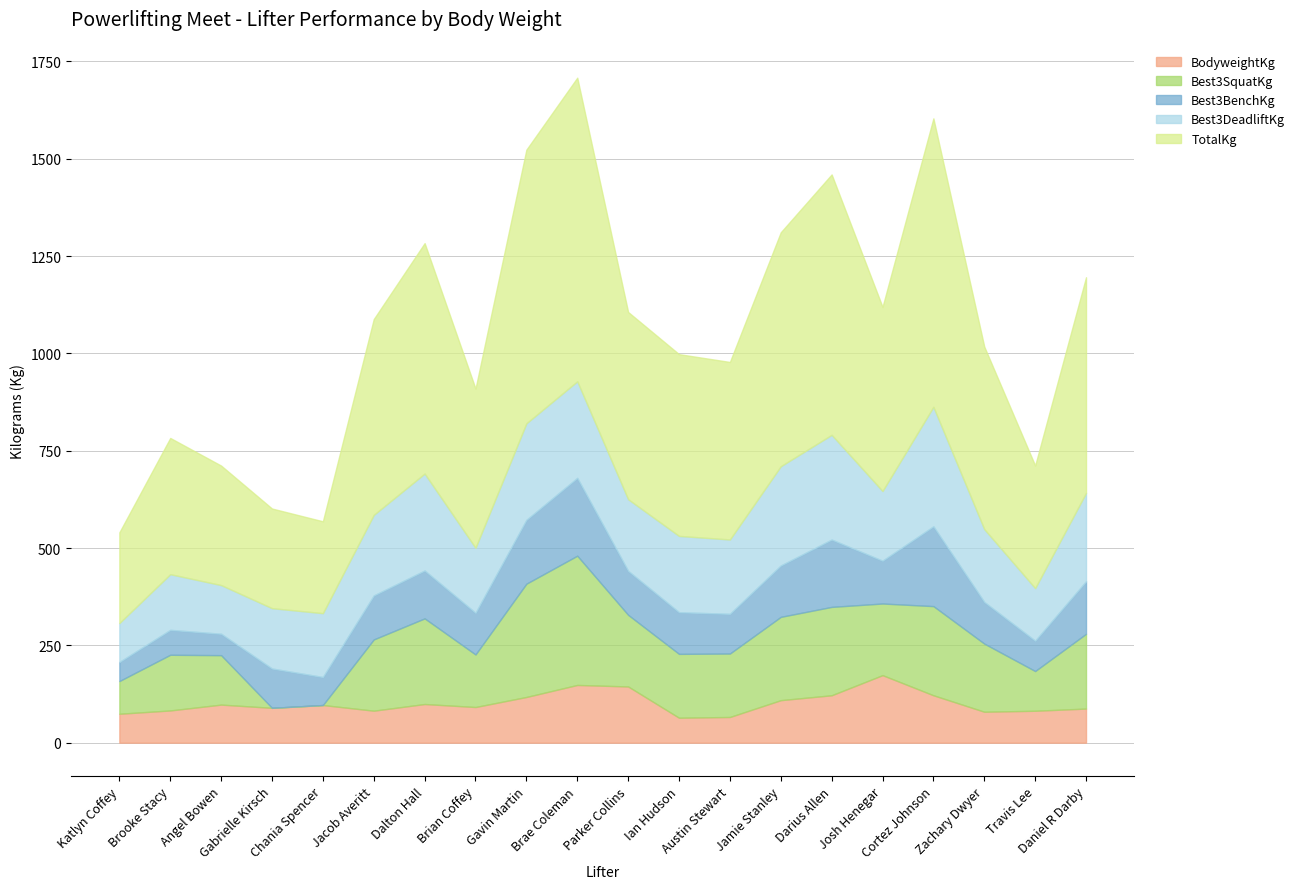

True or false: TotalKg and BodyweightKg cross at least once.

False